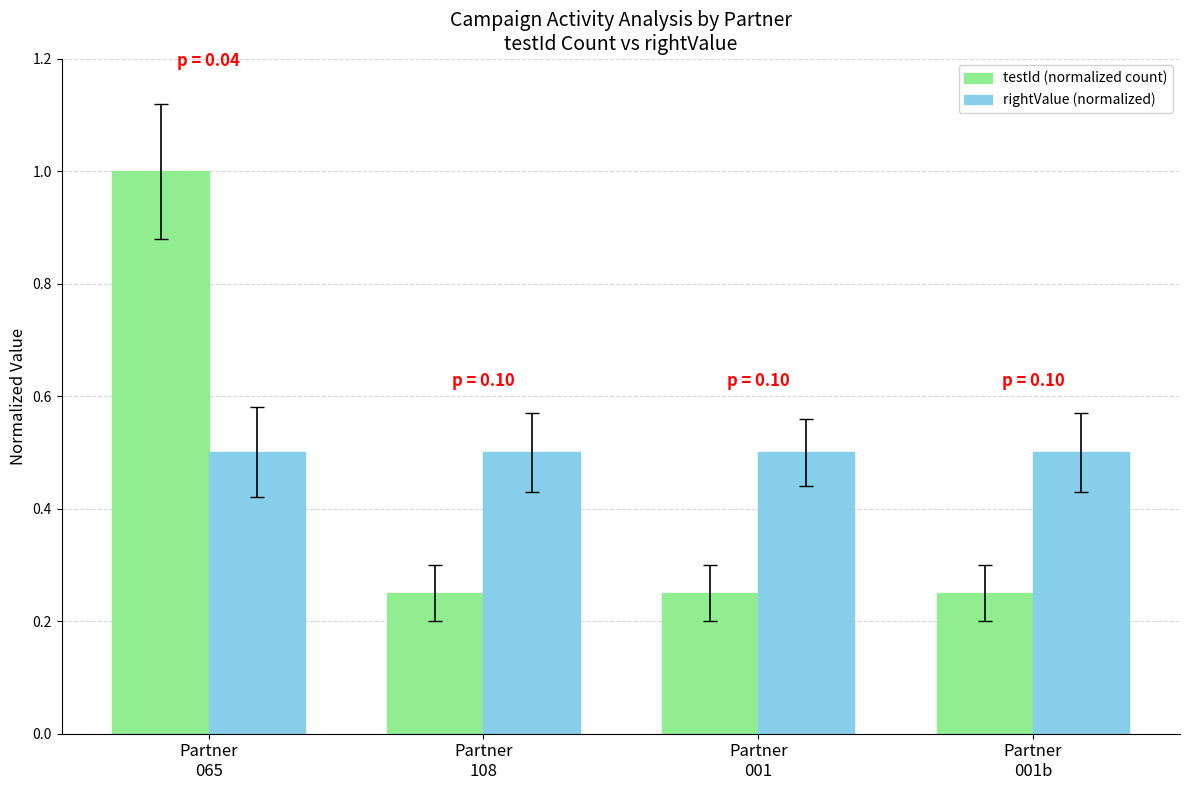

Which series has the widest spread of values?

testId (normalized count)